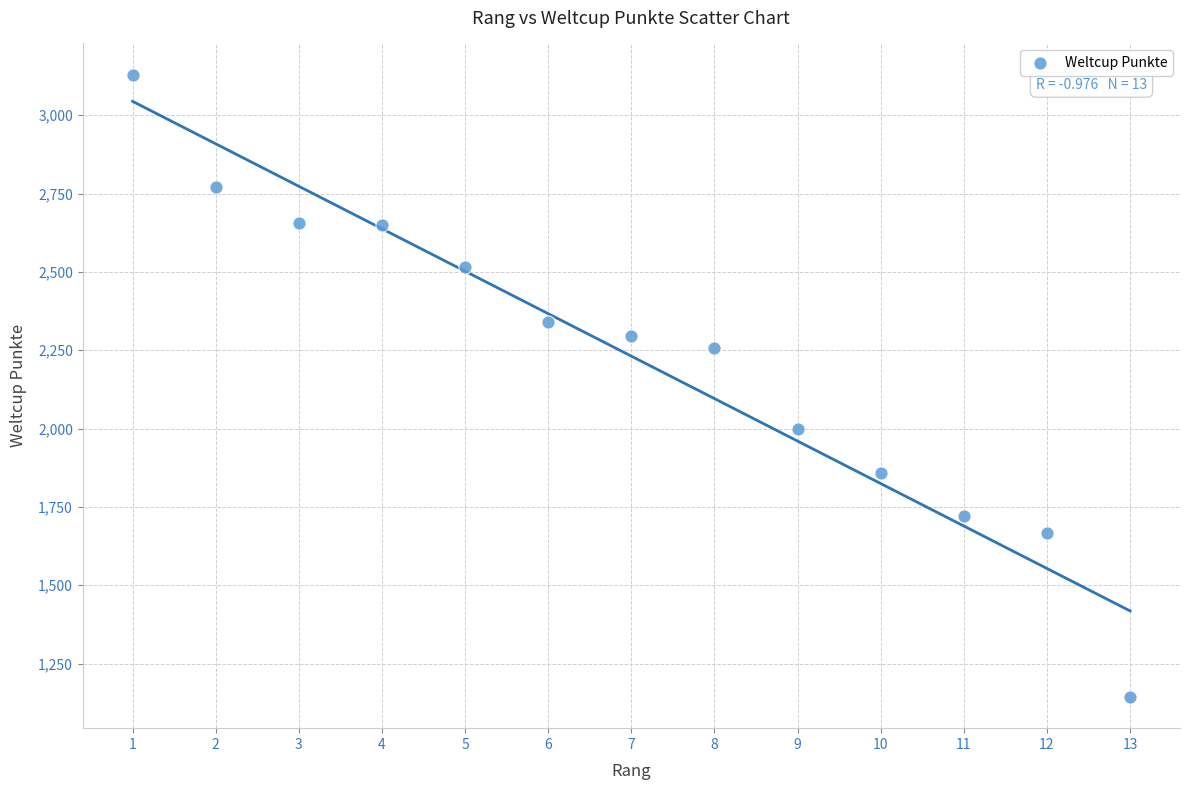

What is the range of X values (max minus min)?

12